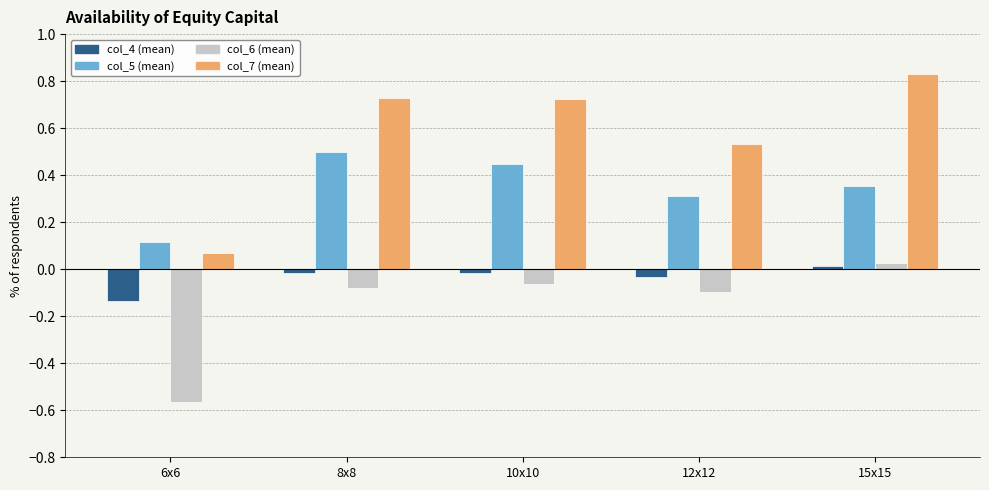

How many bars are there in total?

20